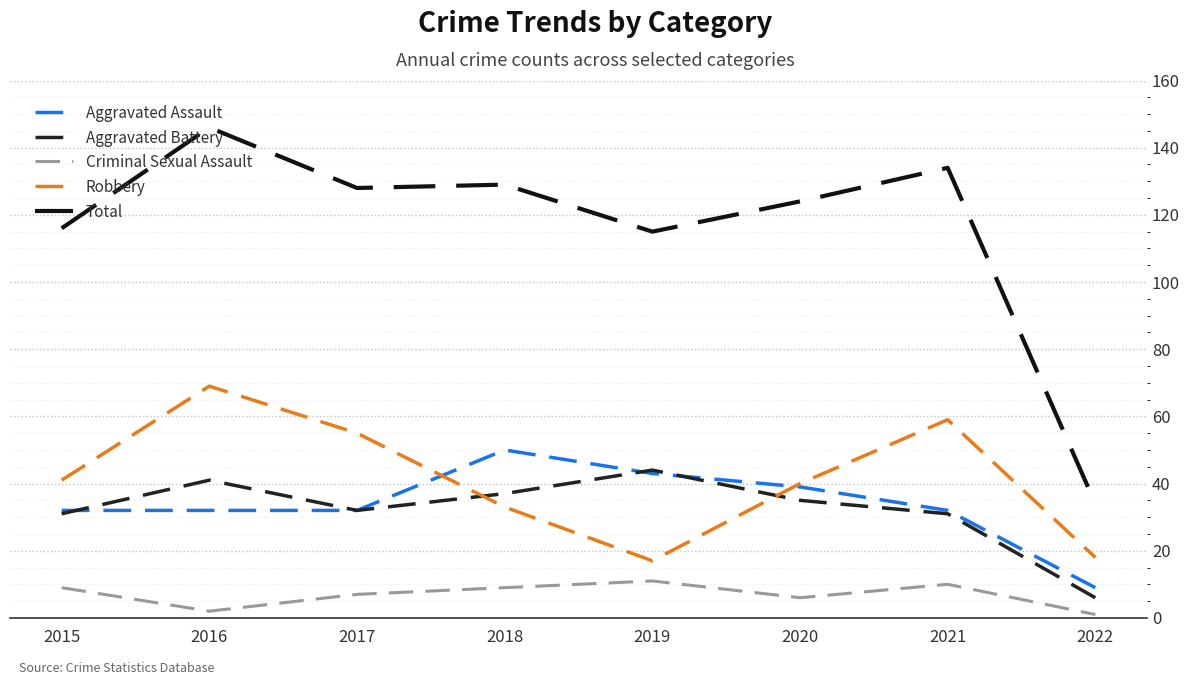

What is the sum of the Criminal Sexual Assault values at 2015 and 2021?

19